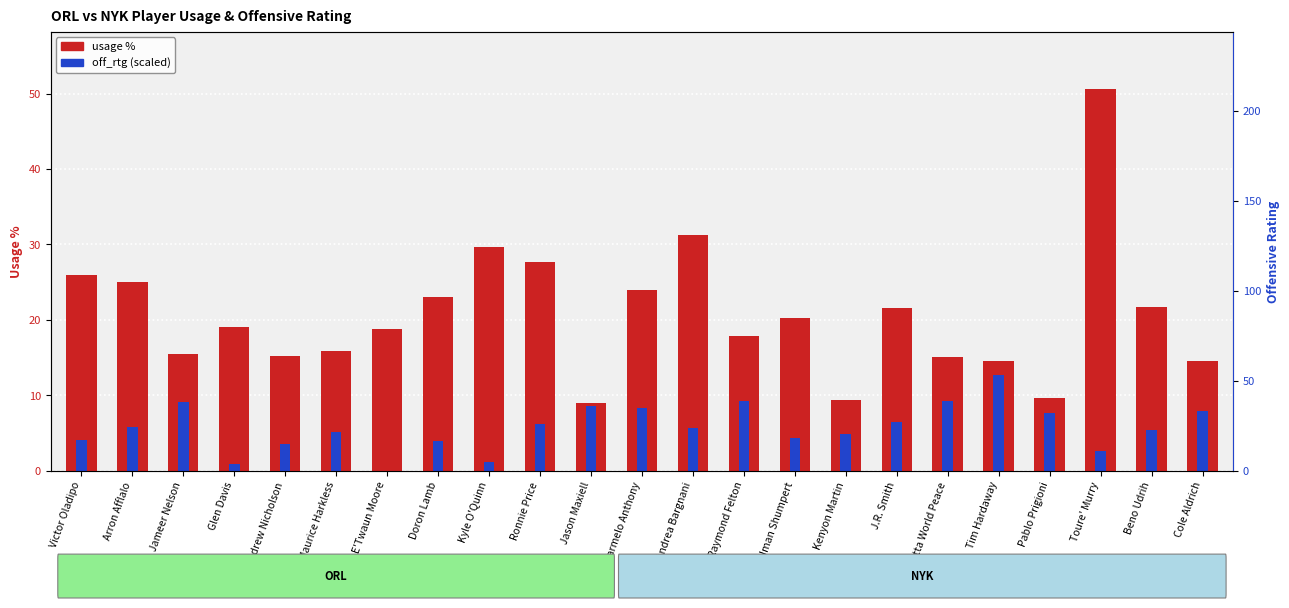

What is the value of the off_rtg (scaled) bar at the 14th from the left?

9.3